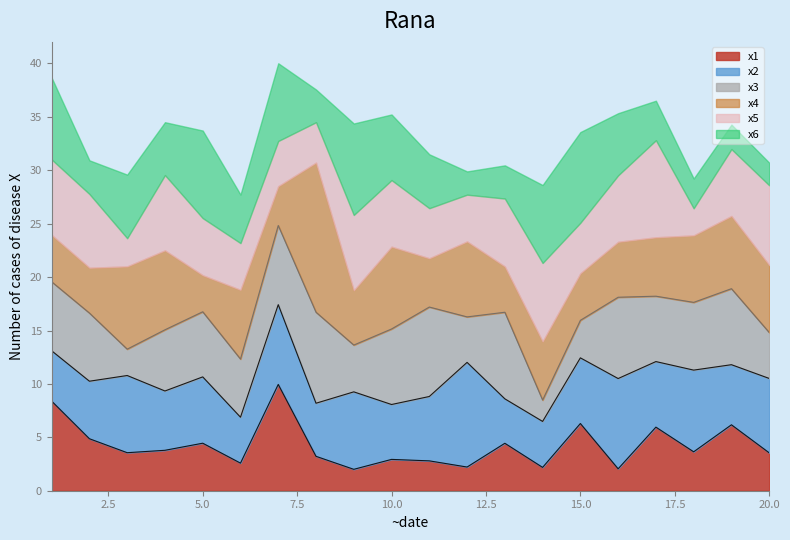

The value of x5 at 7 is 1.1. True or false?

False